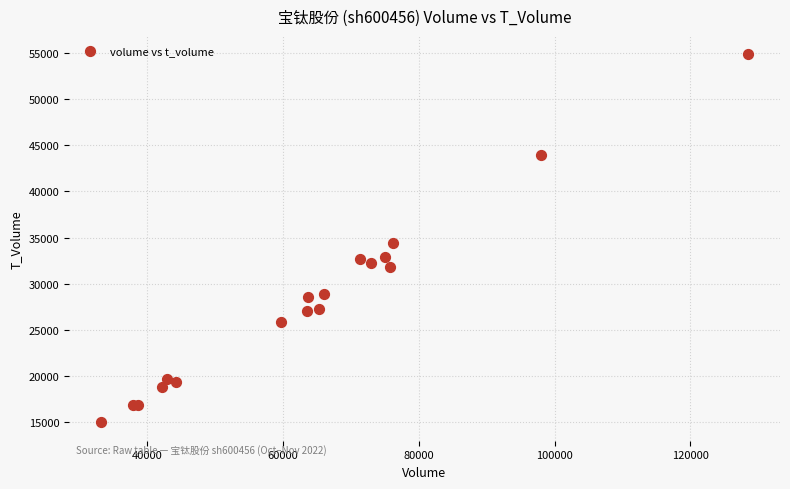

What Y value in the scatter plot is closest to 34913?

34389